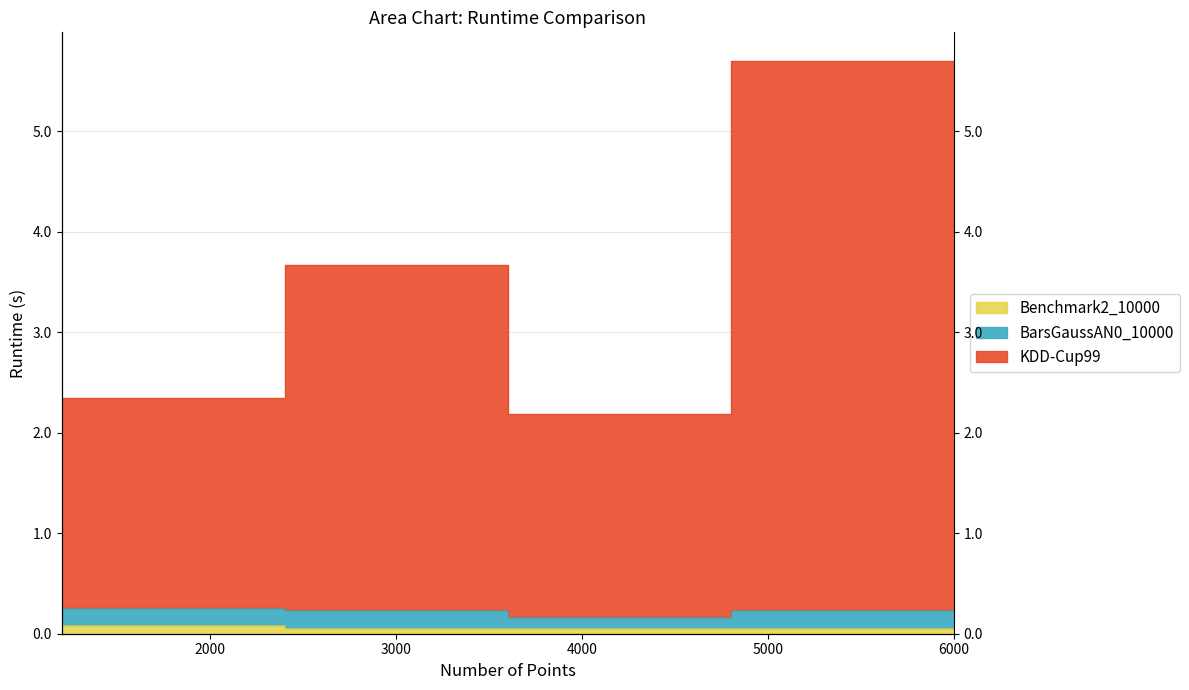

True or false: Benchmark2_10000 and KDD-Cup99 intersect in this chart.

False